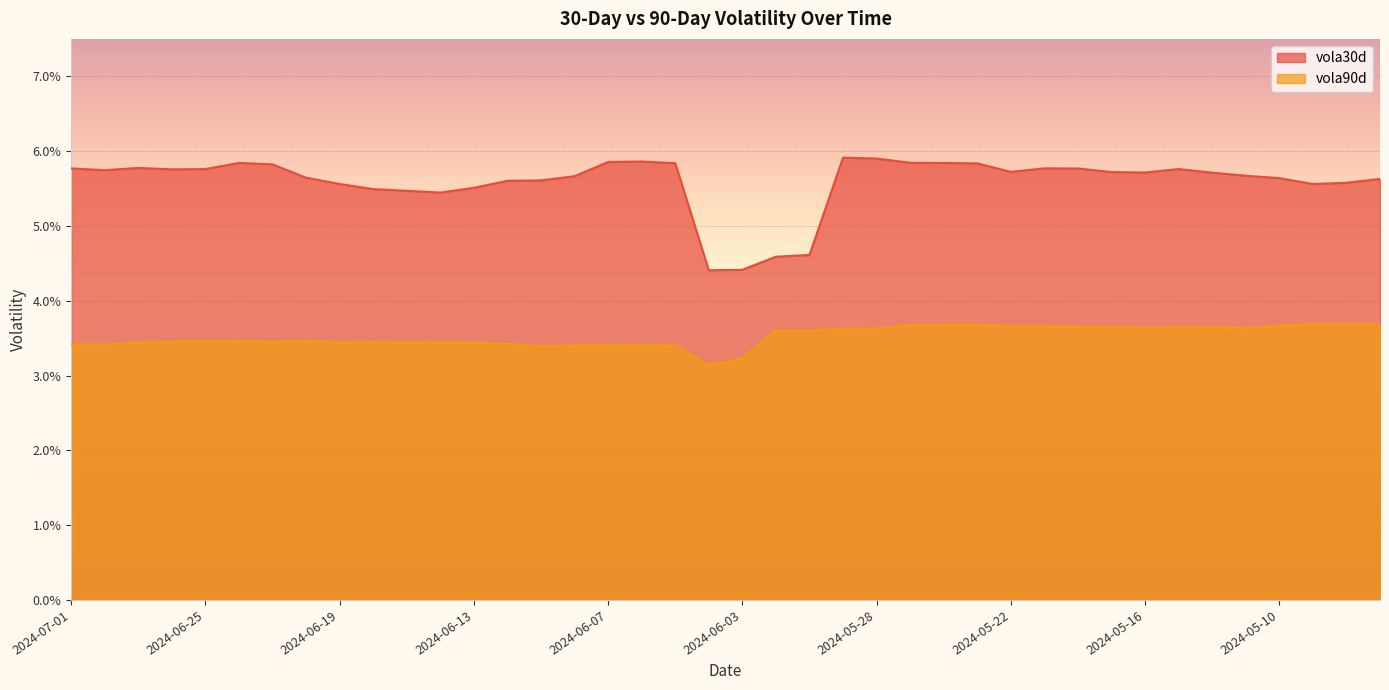

Reading right to left, transcribe all the data shown in this chart.

vola30d: 2024-05-07=0.1	2024-05-08=0.1	2024-05-09=0.1	2024-05-10=0.1	2024-05-13=0.1	2024-05-14=0.1	2024-05-15=0.1	2024-05-16=0.1	2024-05-17=0.1	2024-05-20=0.1	2024-05-21=0.1	2024-05-22=0.1	2024-05-23=0.1	2024-05-24=0.1	2024-05-27=0.1	2024-05-28=0.1	2024-05-29=0.1	2024-05-30=0.0	2024-05-31=0.0	2024-06-03=0.0	2024-06-04=0.0	2024-06-05=0.1	2024-06-06=0.1	2024-06-07=0.1	2024-06-10=0.1	2024-06-11=0.1	2024-06-12=0.1	2024-06-13=0.1	2024-06-14=0.1	2024-06-17=0.1	2024-06-18=0.1	2024-06-19=0.1	2024-06-20=0.1	2024-06-21=0.1	2024-06-24=0.1	2024-06-25=0.1	2024-06-26=0.1	2024-06-27=0.1	2024-06-28=0.1	2024-07-01=0.1
vola90d: 2024-05-07=0.0	2024-05-08=0.0	2024-05-09=0.0	2024-05-10=0.0	2024-05-13=0.0	2024-05-14=0.0	2024-05-15=0.0	2024-05-16=0.0	2024-05-17=0.0	2024-05-20=0.0	2024-05-21=0.0	2024-05-22=0.0	2024-05-23=0.0	2024-05-24=0.0	2024-05-27=0.0	2024-05-28=0.0	2024-05-29=0.0	2024-05-30=0.0	2024-05-31=0.0	2024-06-03=0.0	2024-06-04=0.0	2024-06-05=0.0	2024-06-06=0.0	2024-06-07=0.0	2024-06-10=0.0	2024-06-11=0.0	2024-06-12=0.0	2024-06-13=0.0	2024-06-14=0.0	2024-06-17=0.0	2024-06-18=0.0	2024-06-19=0.0	2024-06-20=0.0	2024-06-21=0.0	2024-06-24=0.0	2024-06-25=0.0	2024-06-26=0.0	2024-06-27=0.0	2024-06-28=0.0	2024-07-01=0.0